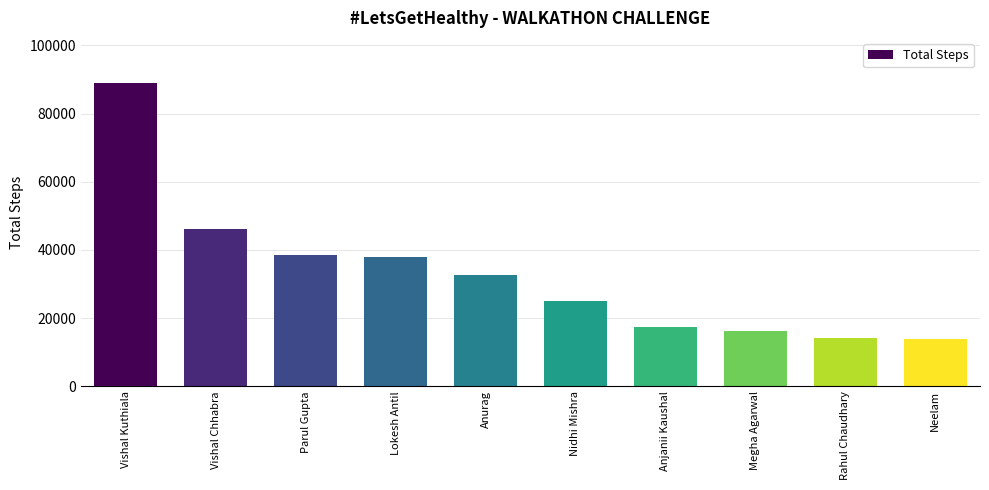

How many data points are less than 32684?

5